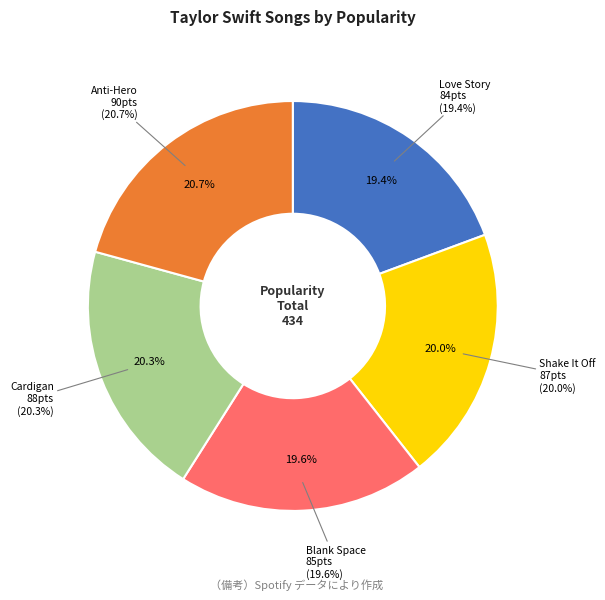

Which slice is the largest?

Anti-Hero